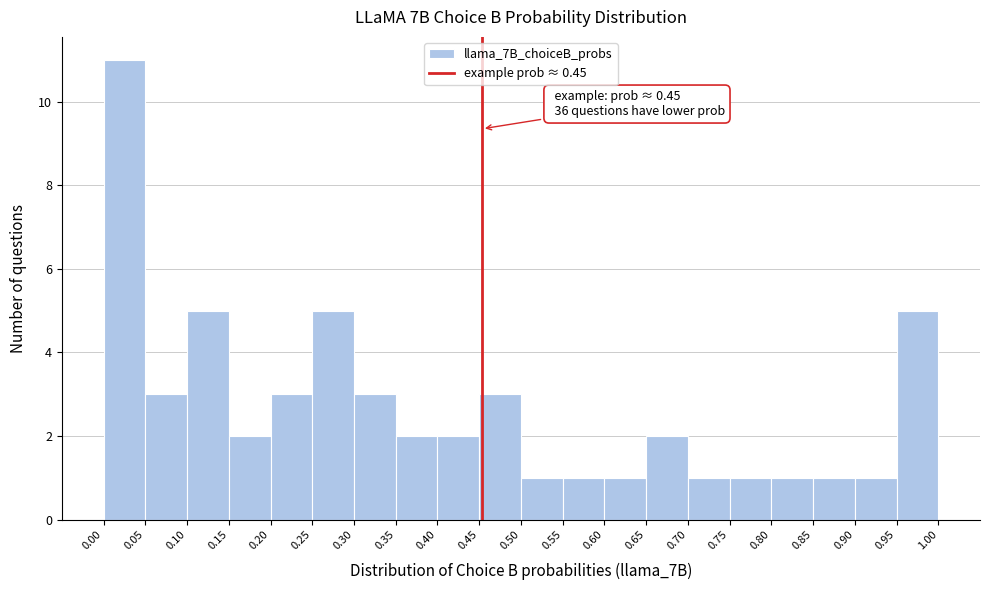

Which range on the x-axis has the tallest bar?

0.00 to 0.05